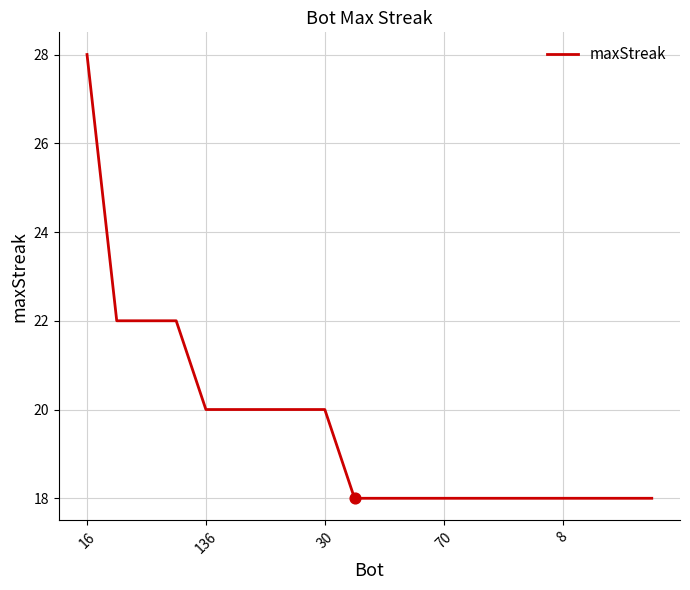

What is the difference between the maximum and minimum values?

10